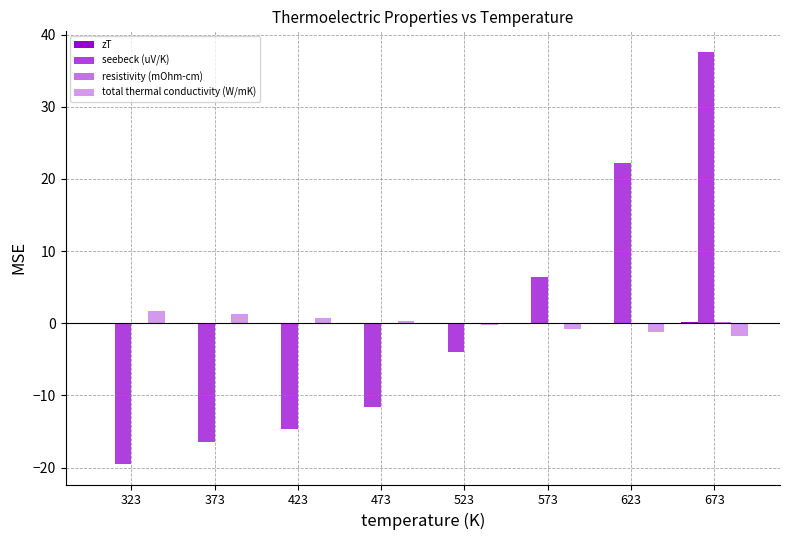

How many categories are shown in the chart?

8